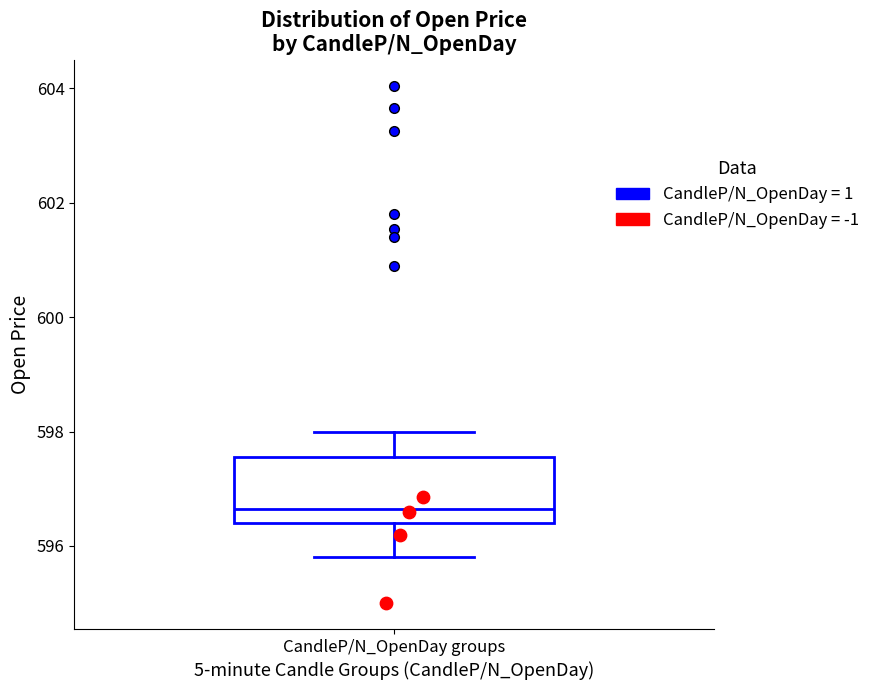

Read this box plot against the y-axis: the position of the median line, the range covered by the box, and the ends of both whiskers. The values are not printed on the chart, so give them approximately, as read against the axis.

median 596.6, box 596.4 to 597.6, whiskers 595.8 to 598.0